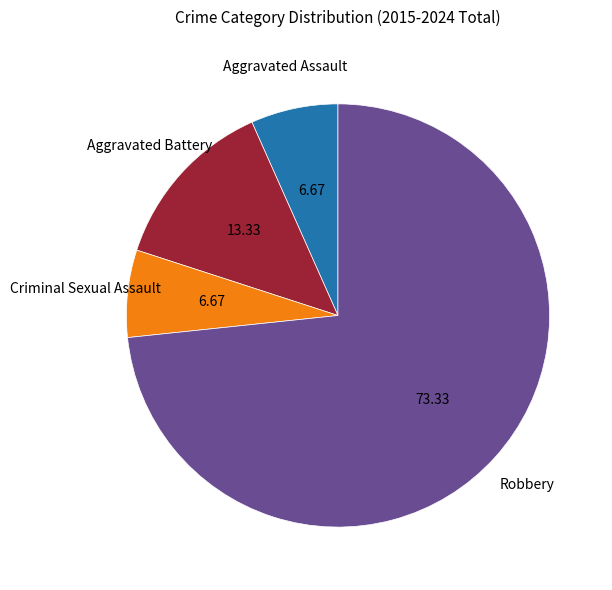

Combined, do Robbery and Criminal Sexual Assault account for over 50%?

Yes